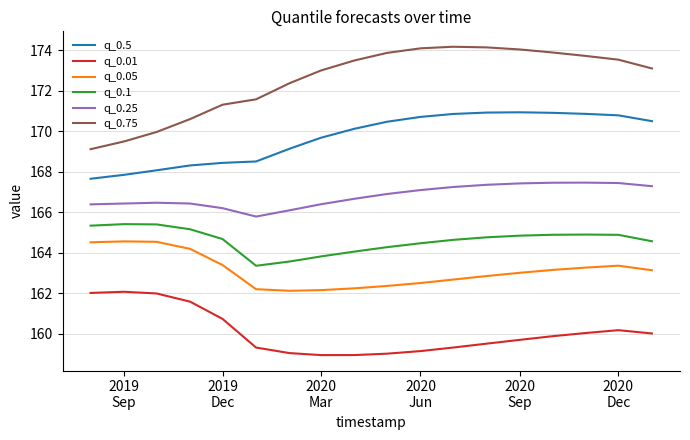

What is the difference between the second highest and minimum values in the q_0.01 series?

3.1